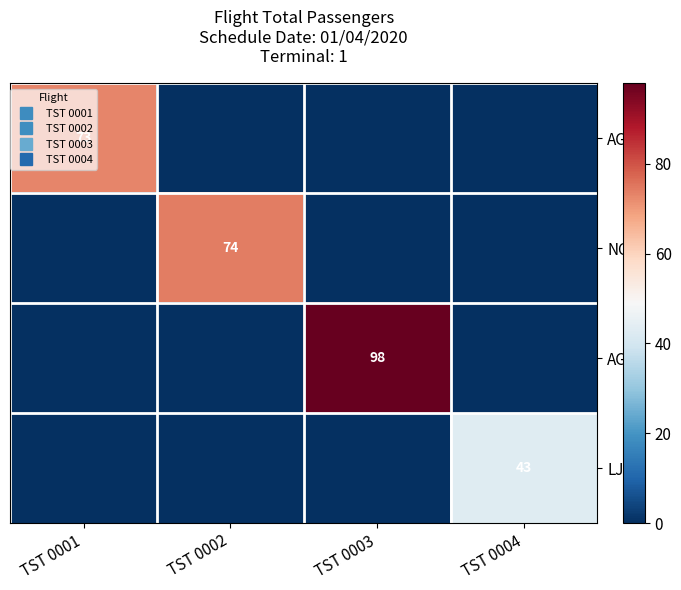

Which series has the widest spread of values?

AGA